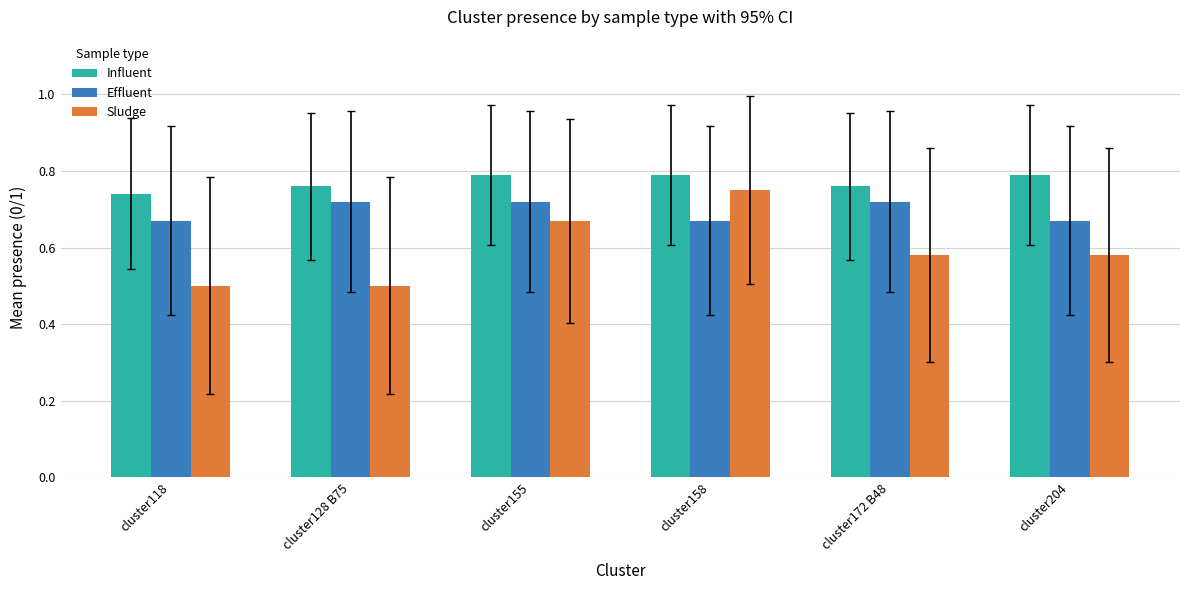

What is the total value across all series at cluster118?

1.9